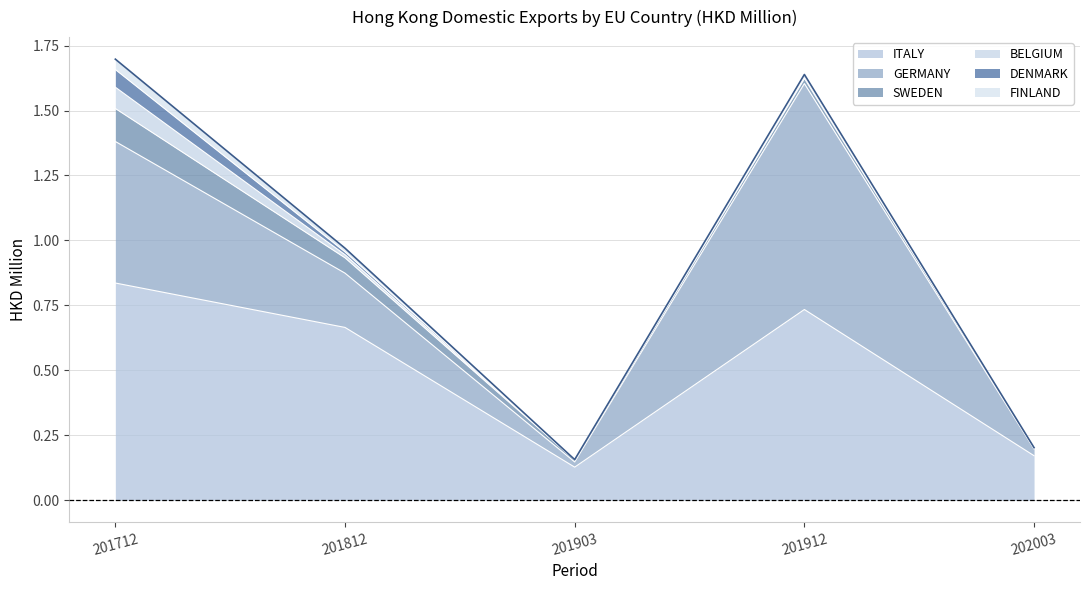

In 202003, how many points are higher than both neighbors (excluding endpoints)?

1